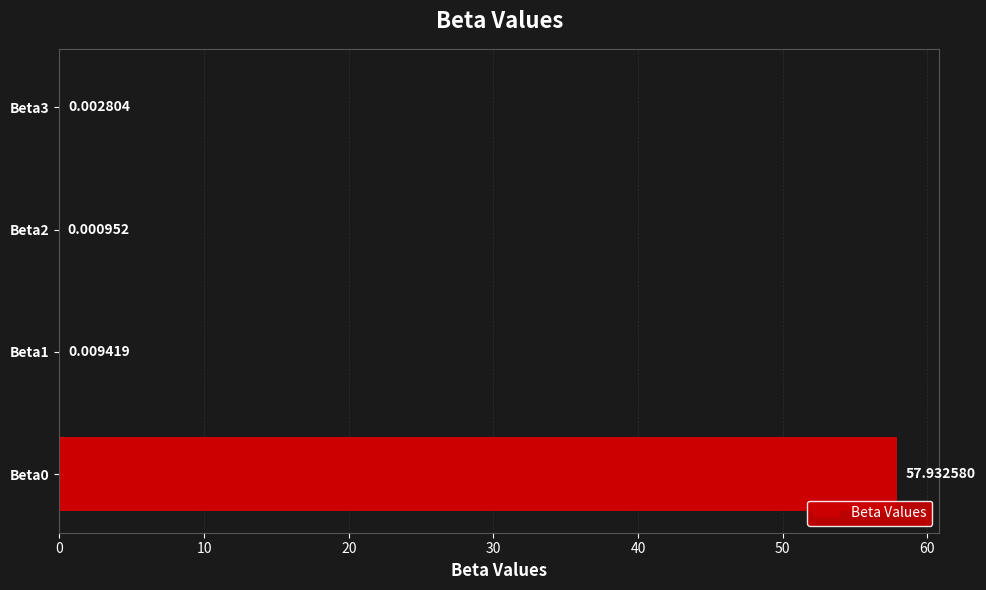

What is the sum of all values?

57.9